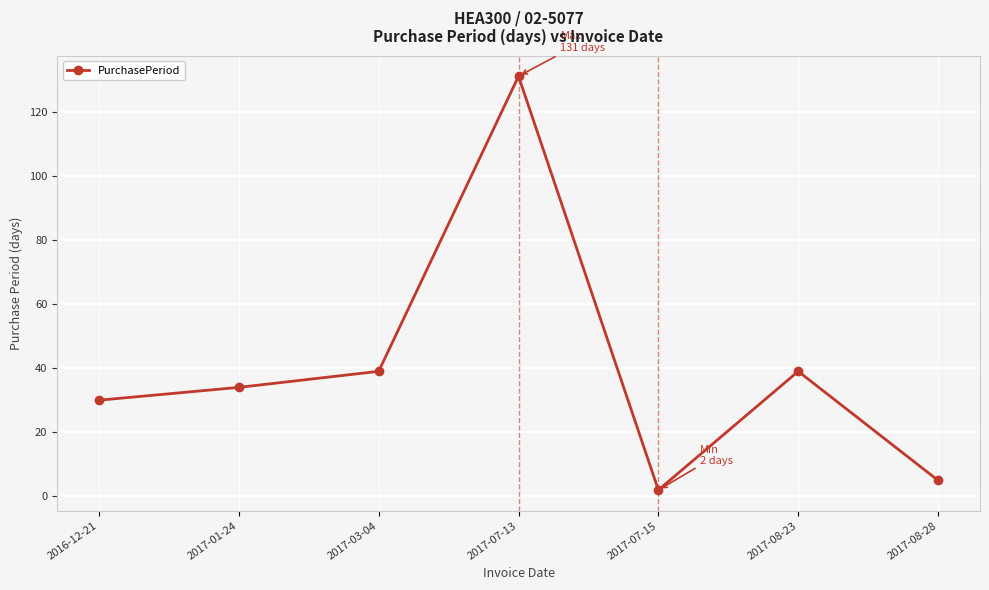

What position from the left is 2017-03-04?

3